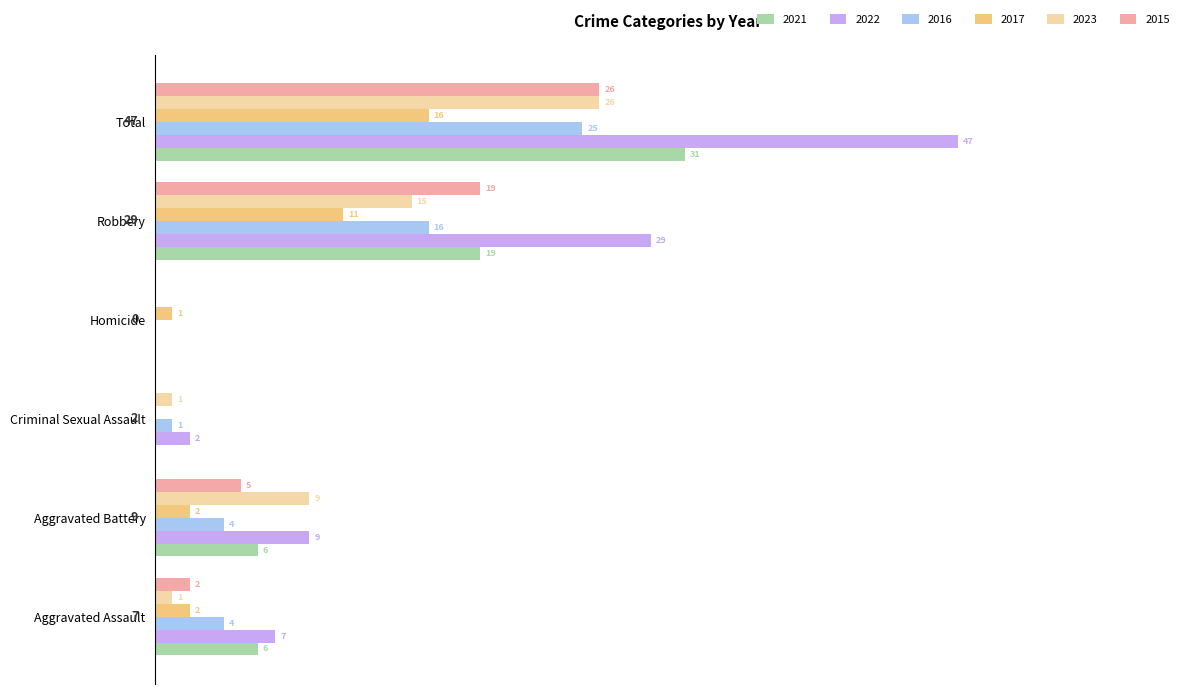

Where is 2015 nearest to the value 13?

Robbery